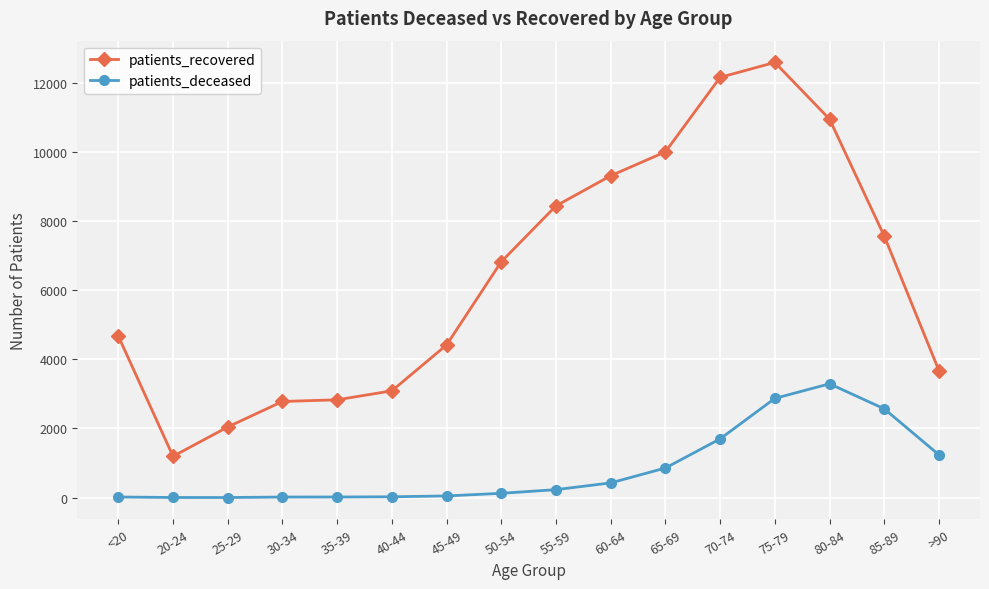

The patients_recovered series shows 12159 at 70-74. True or false?

True